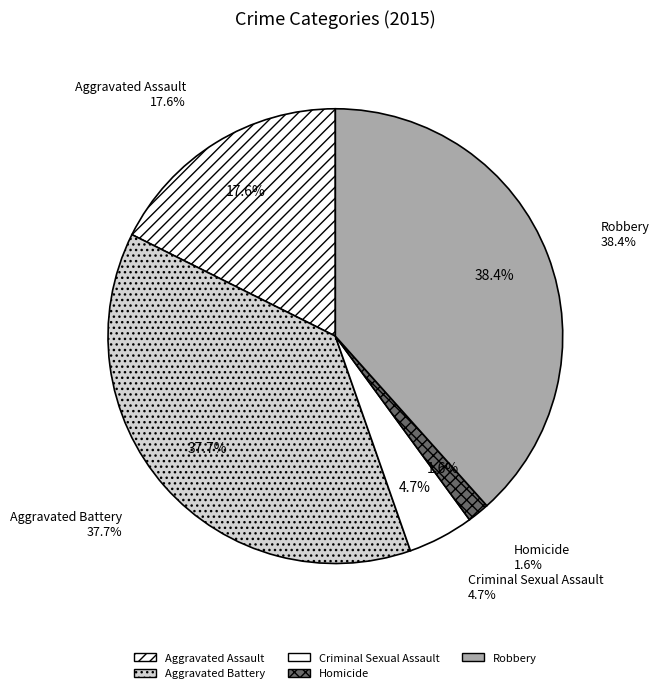

What is the largest slice in the pie chart?

Robbery